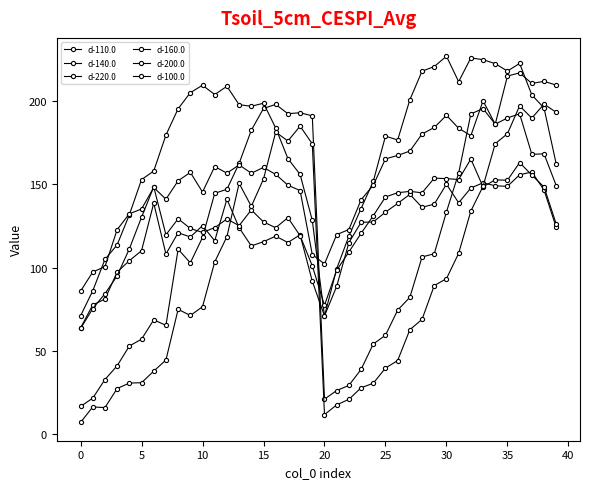

How many lines are shown in the chart?

6